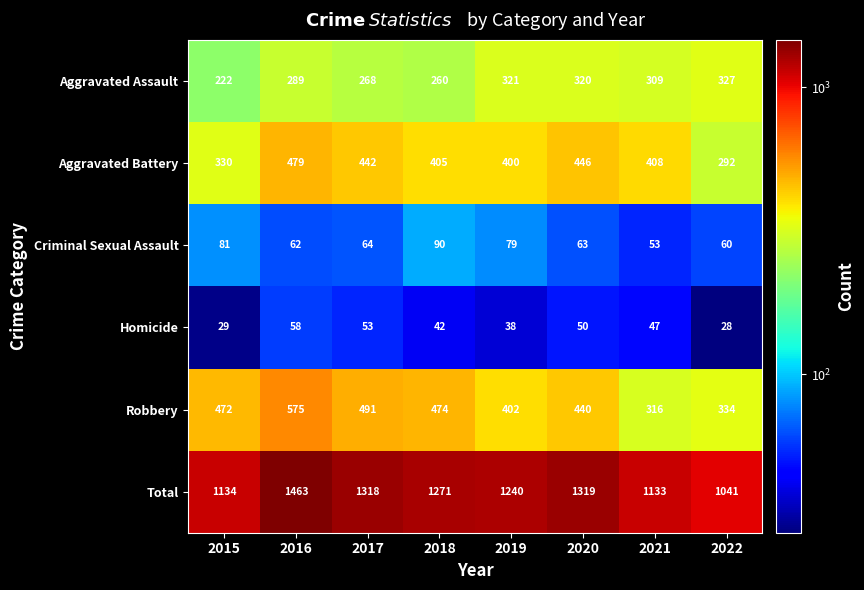

Is it true that Aggravated Assault equals 309 at 2021?

True